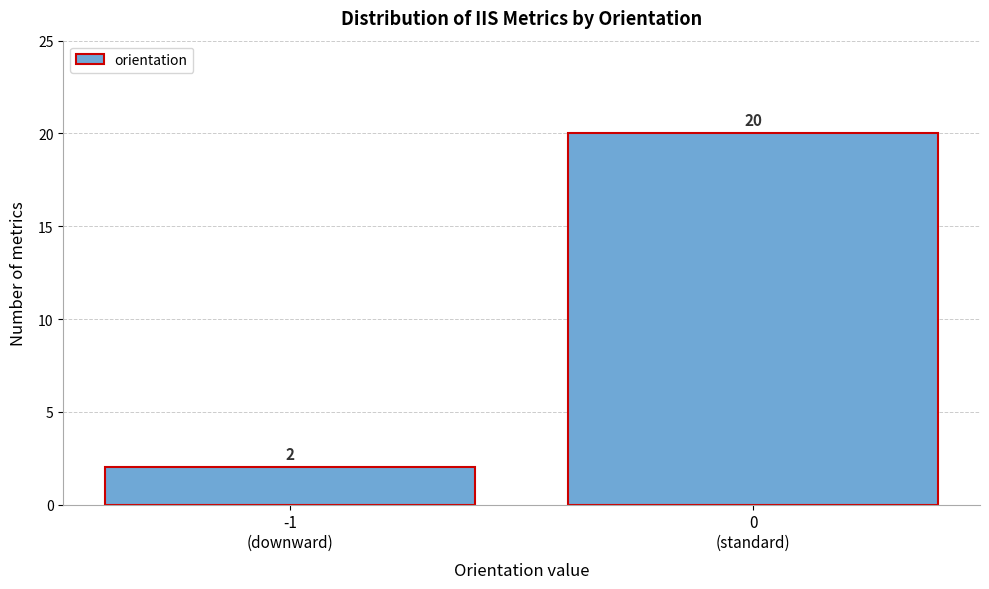

Reading right to left, extract all data points from this chart.

20	2